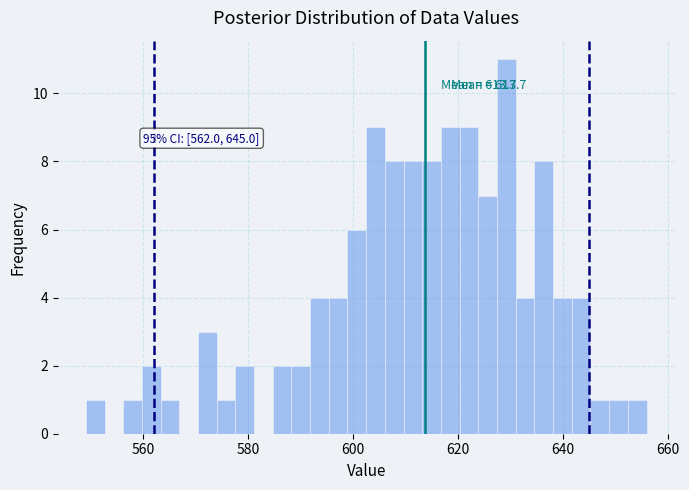

Around what value on the x-axis is the tallest bar? Give the approximate position of its centre, as read against the axis.

630